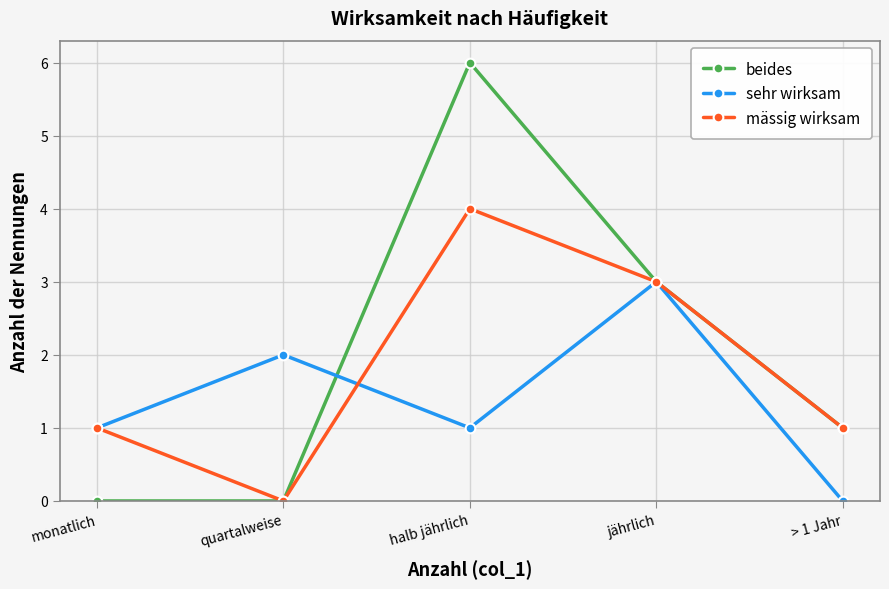

Is it true that beides equals 1 at jährlich?

False